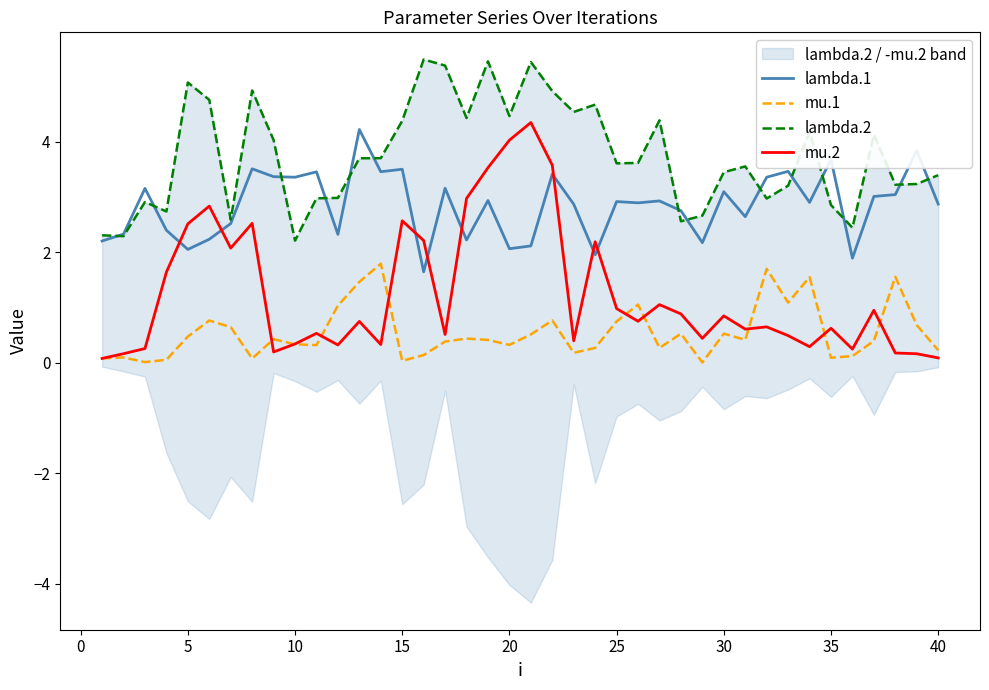

True or false: lambda.1 has a value of 2.2 at 20.

True